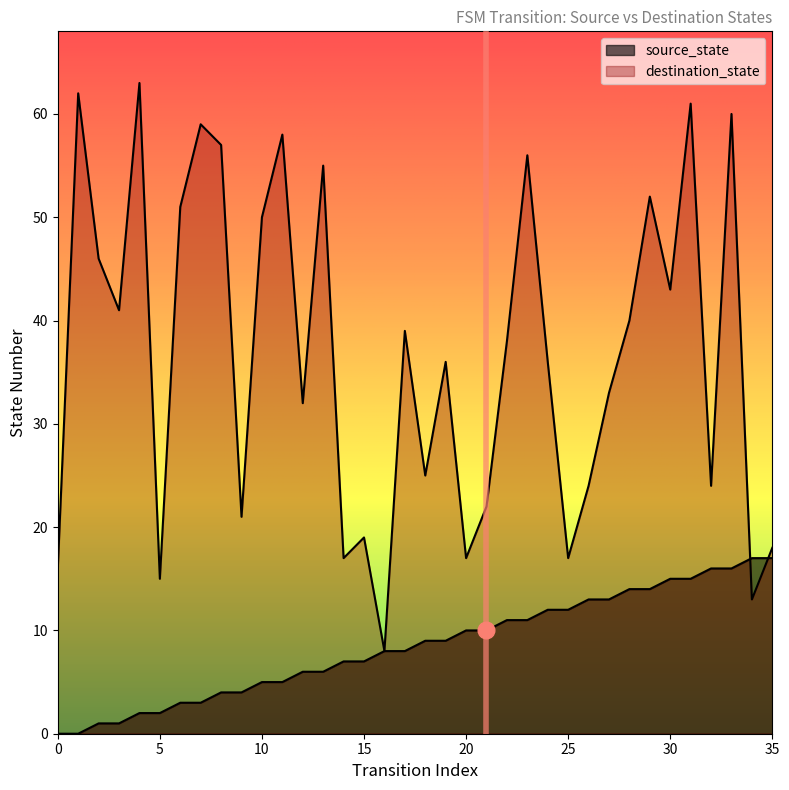

Is the value of destination_state at 16 greater than the value of source_state at 17?

No